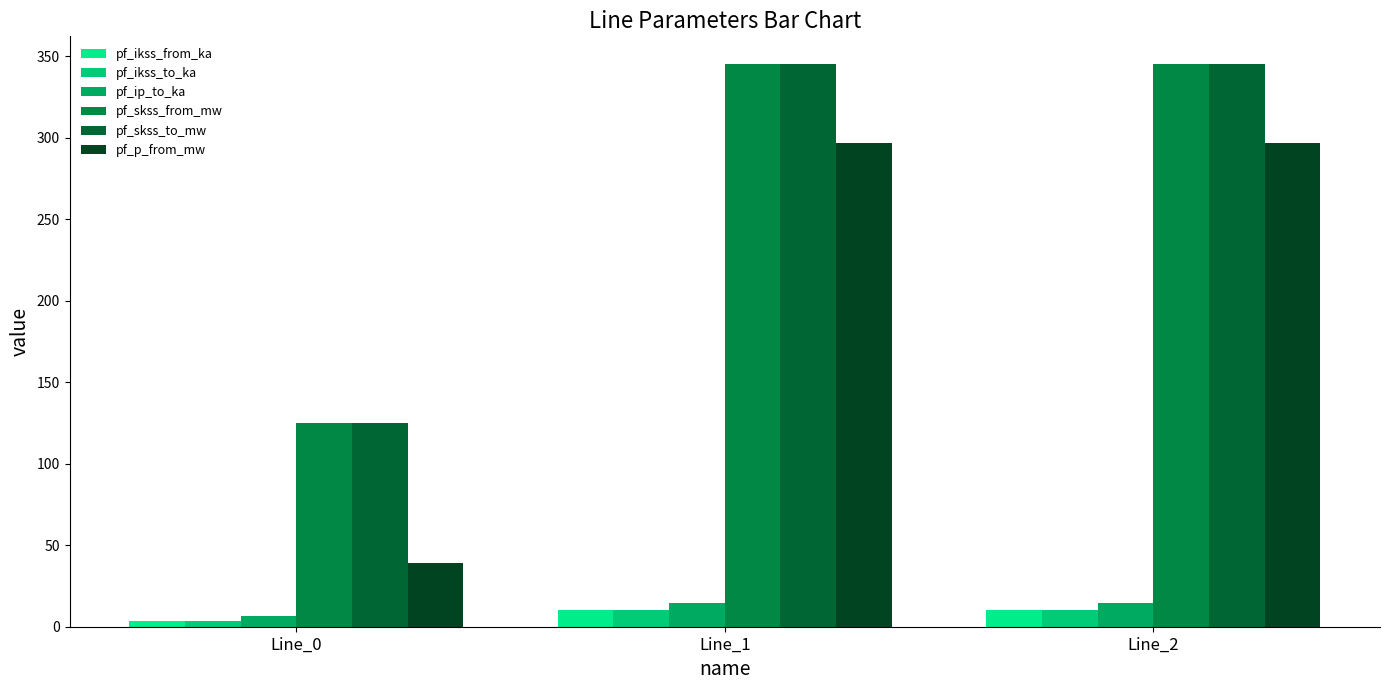

Reading left to right, list all the values displayed in this chart.

pf_ikss_from_ka: 3.6	10.0	10.0
pf_ikss_to_ka: 3.6	10.0	10.0
pf_ip_to_ka: 6.8	14.4	14.4
pf_skss_from_mw: 124.8	344.9	344.9
pf_skss_to_mw: 124.8	344.9	344.9
pf_p_from_mw: 38.9	296.9	296.9